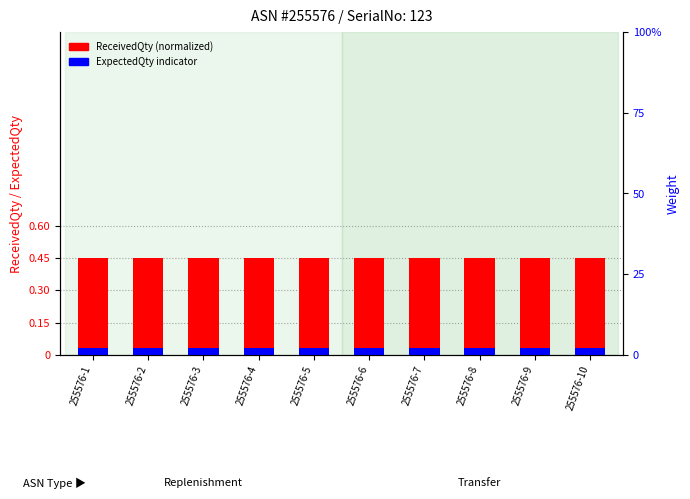

Rank the series at 255576-1 from lowest to highest value.

ExpectedQty indicator, ReceivedQty (normalized)